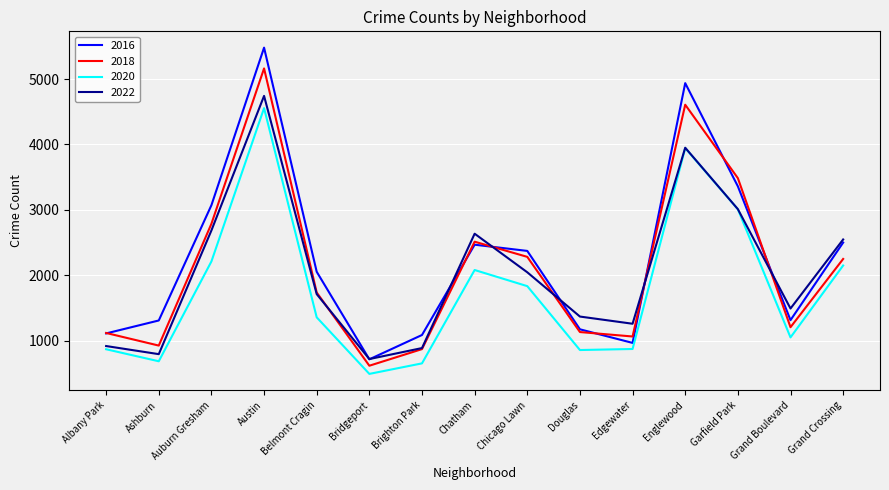

Rank the series at Grand Crossing from lowest to highest value.

2020, 2018, 2016, 2022